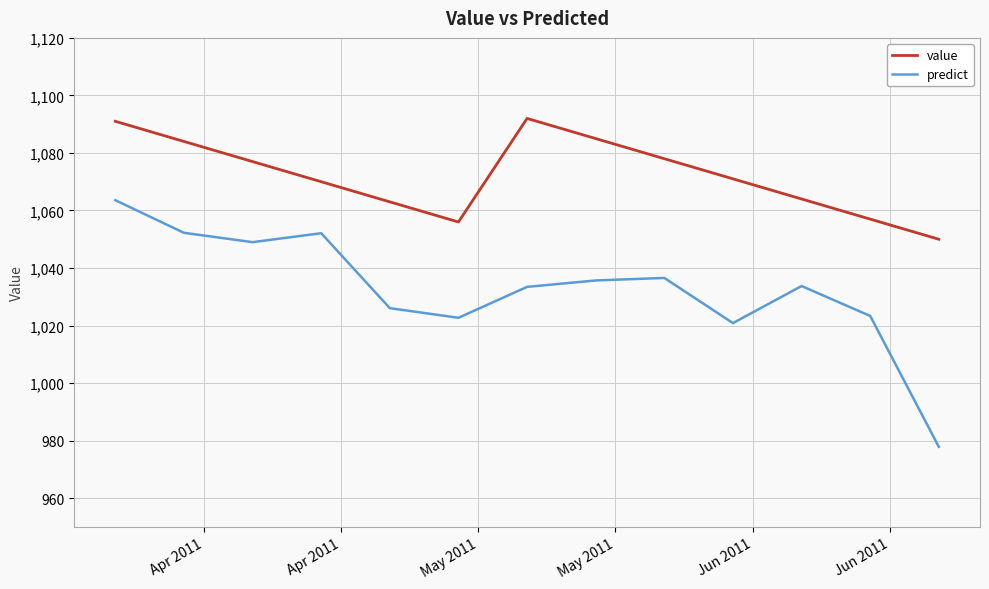

List the series in order of their overall mean, lowest first.

predict, value